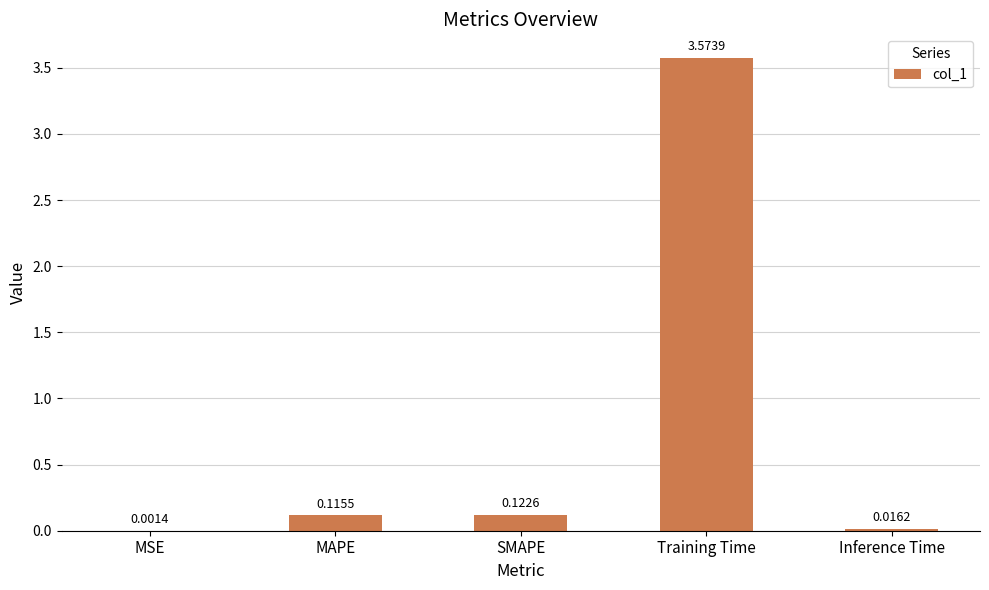

At which label is the value closest to 1?

SMAPE